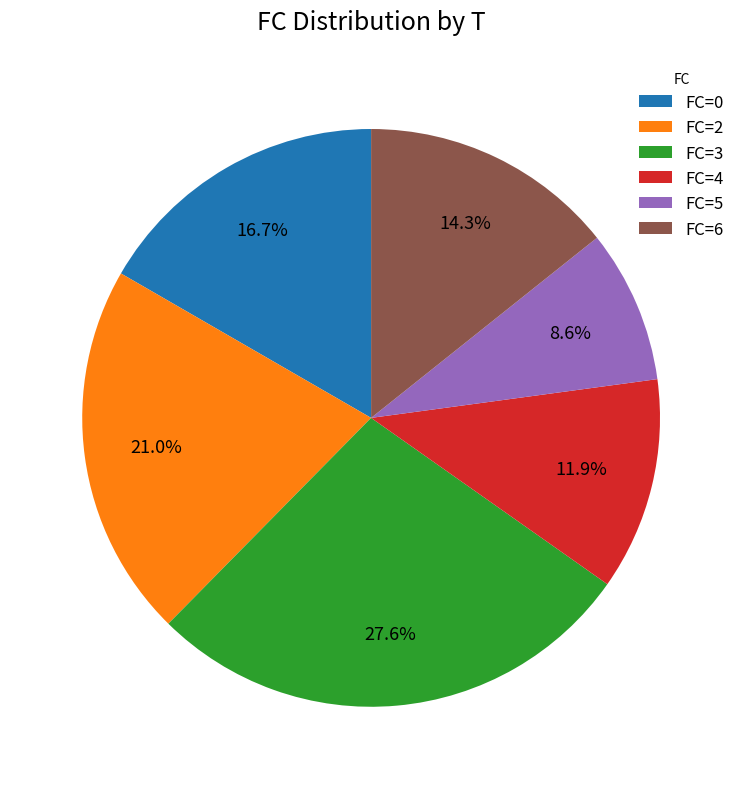

Count the number of slices in the pie.

6